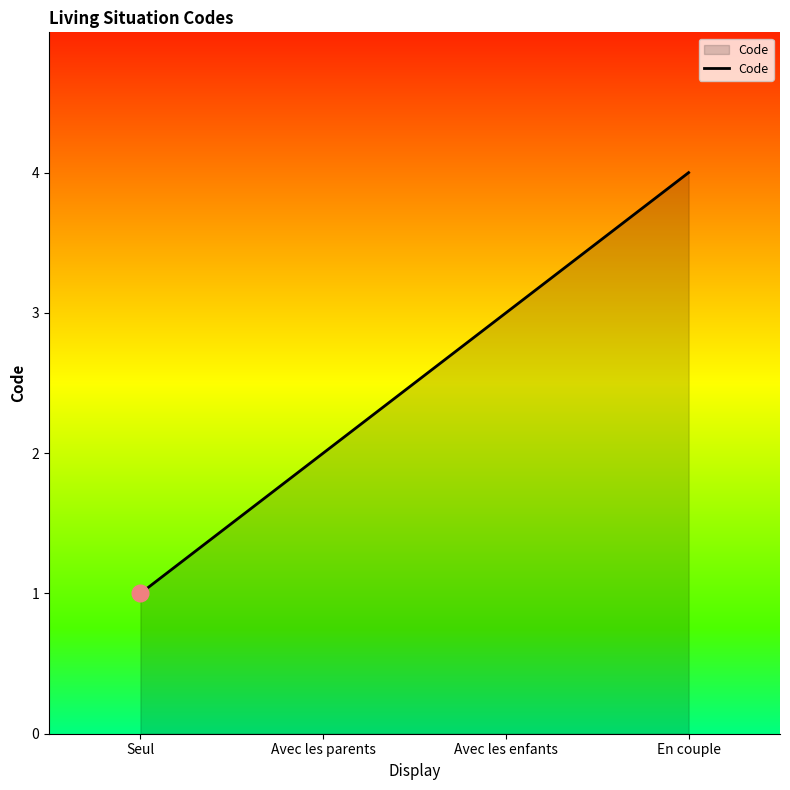

What is the difference between the maximum and minimum values?

3.0